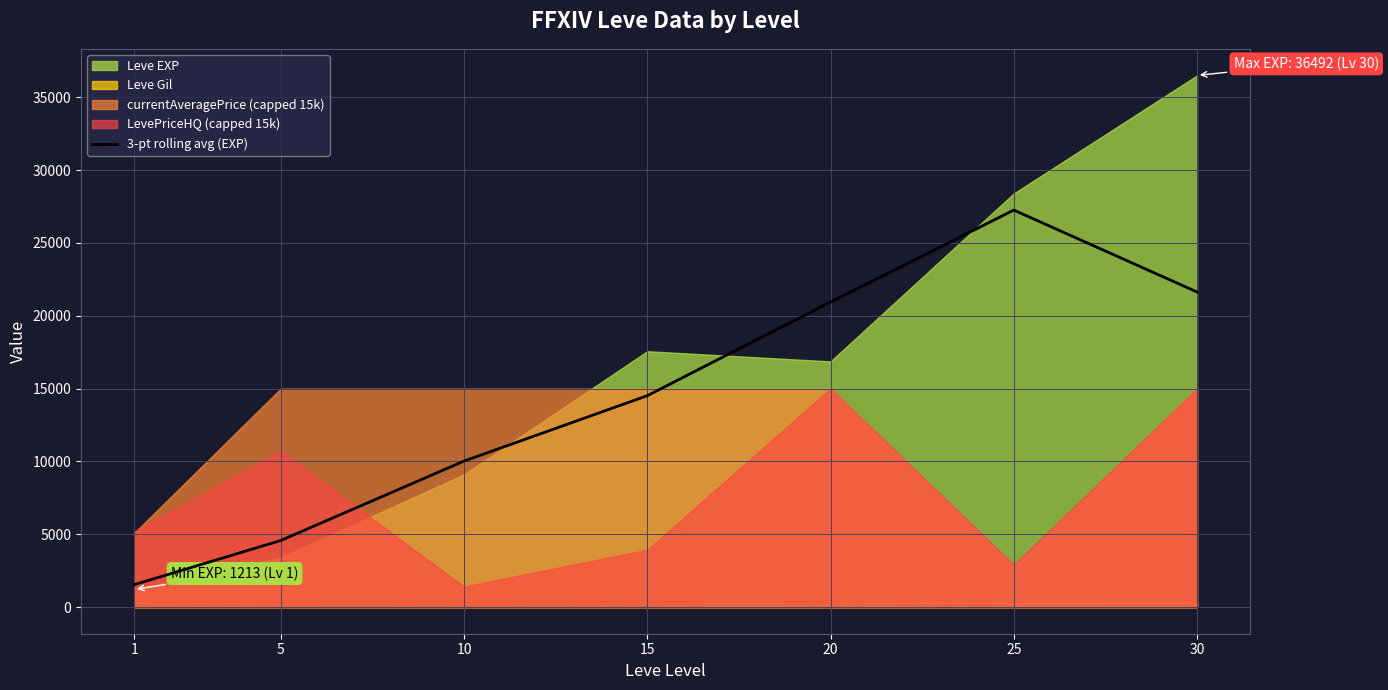

What is the ratio of the value at 5 to the value at 25?

0.2